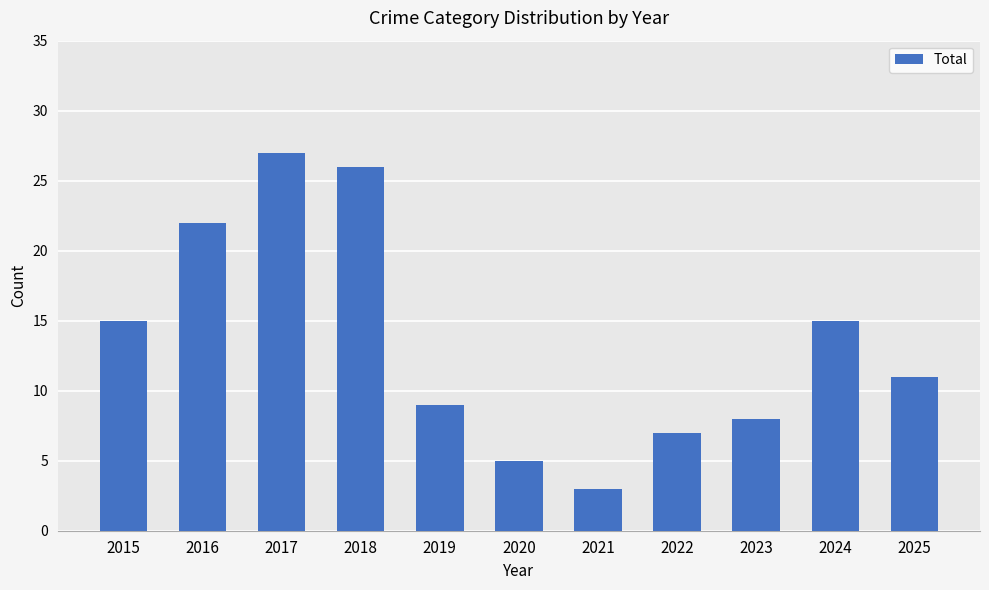

The value at 2020 is 3. True or false?

False